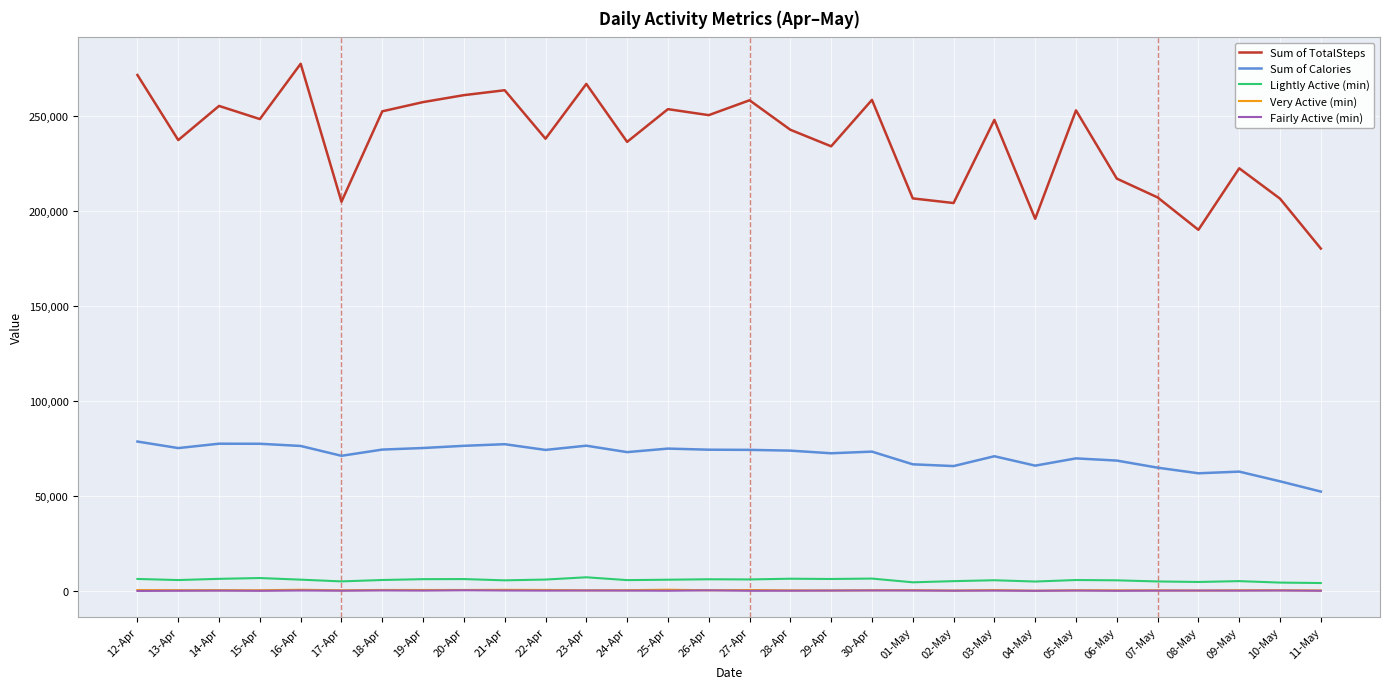

How many categories are shown in the chart?

30